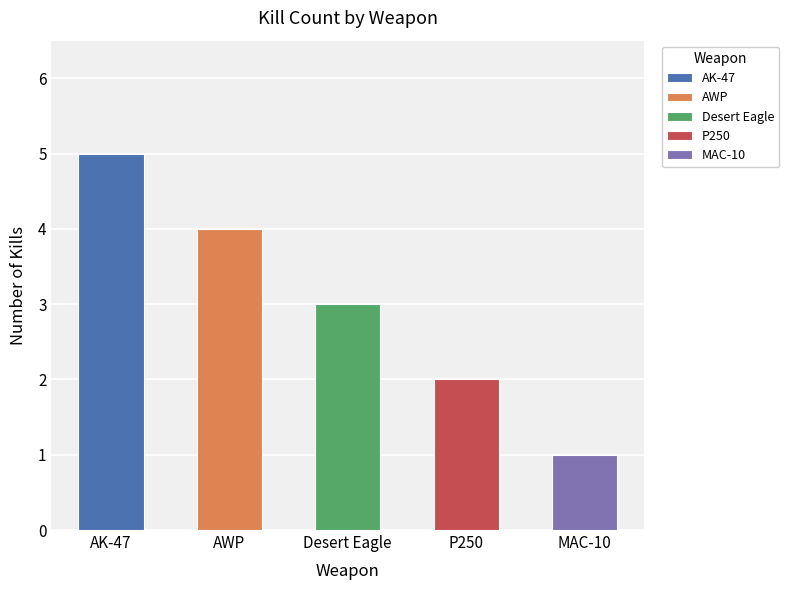

What is the sum of the values at AWP and AK-47?

9